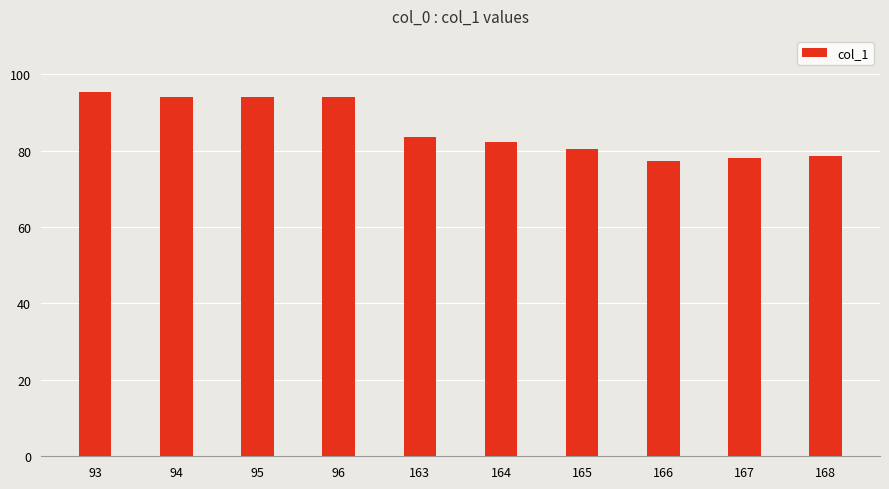

What is the change in value from 164 to 165?

-1.9